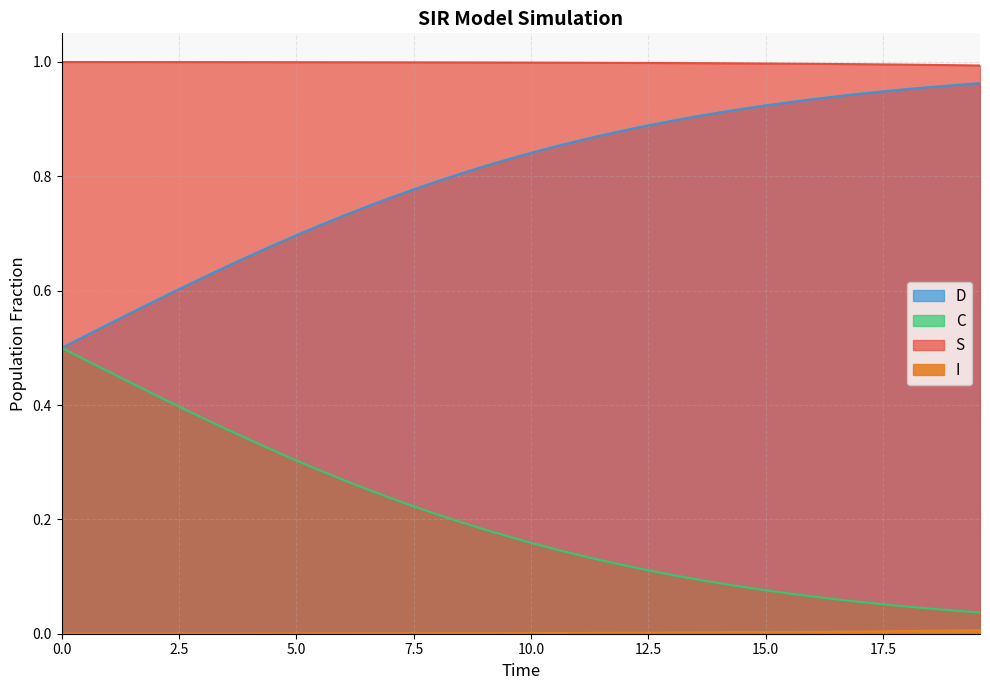

Does the chart display data point markers on the line(s)?

No